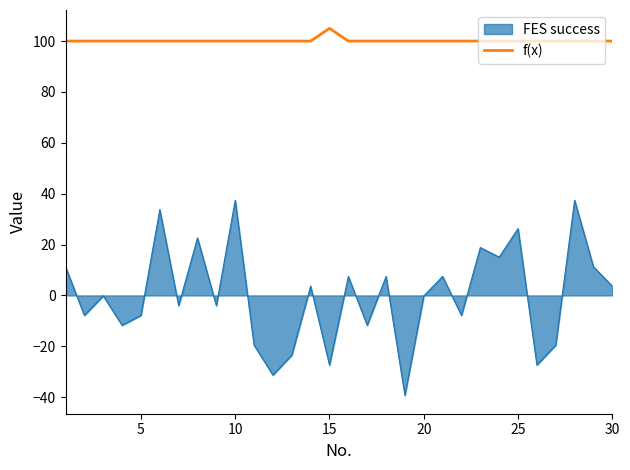

List the series in order of their overall mean, highest first.

f(x), FES success